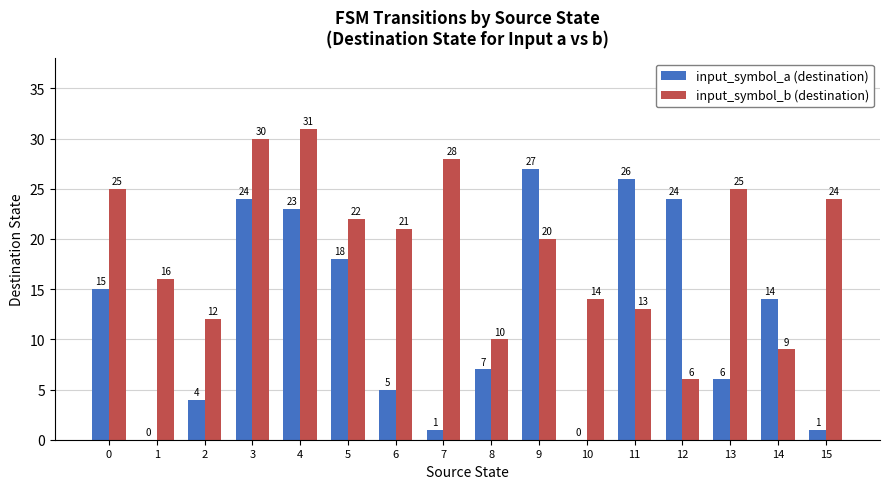

What is the total value across all series at 10?

14